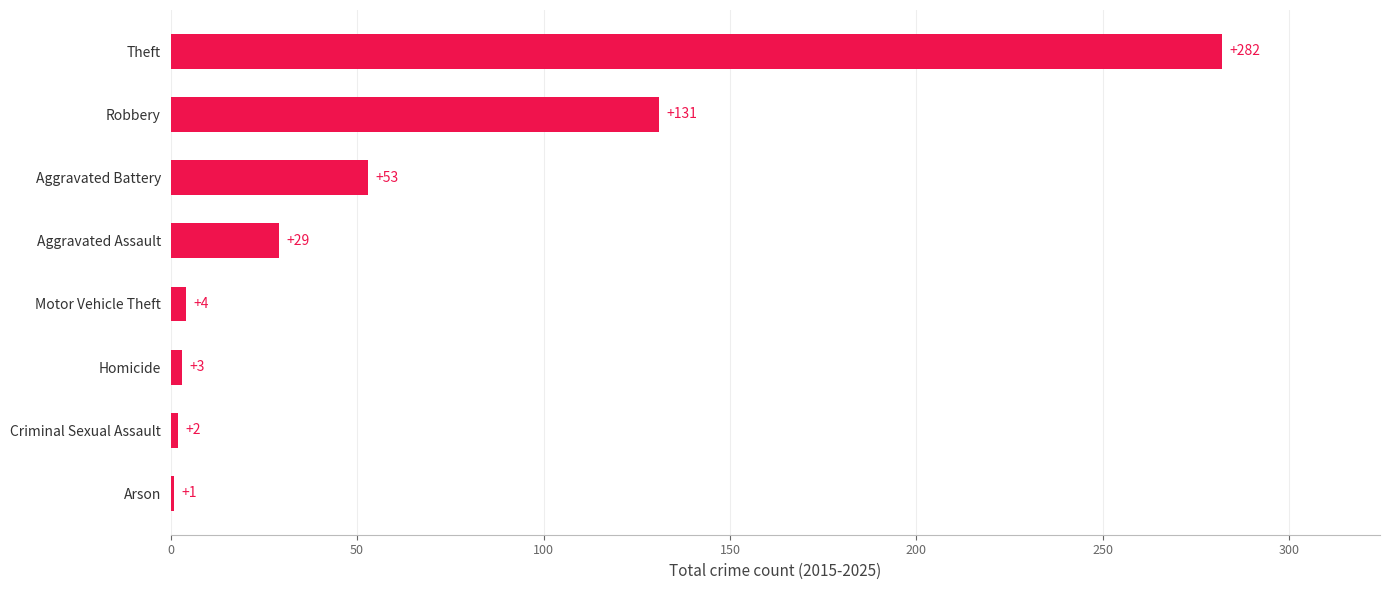

Reading bottom to top, list all the values displayed in this chart.

Arson=1	Criminal Sexual Assault=2	Homicide=3	Motor Vehicle Theft=4	Aggravated Assault=29	Aggravated Battery=53	Robbery=131	Theft=282